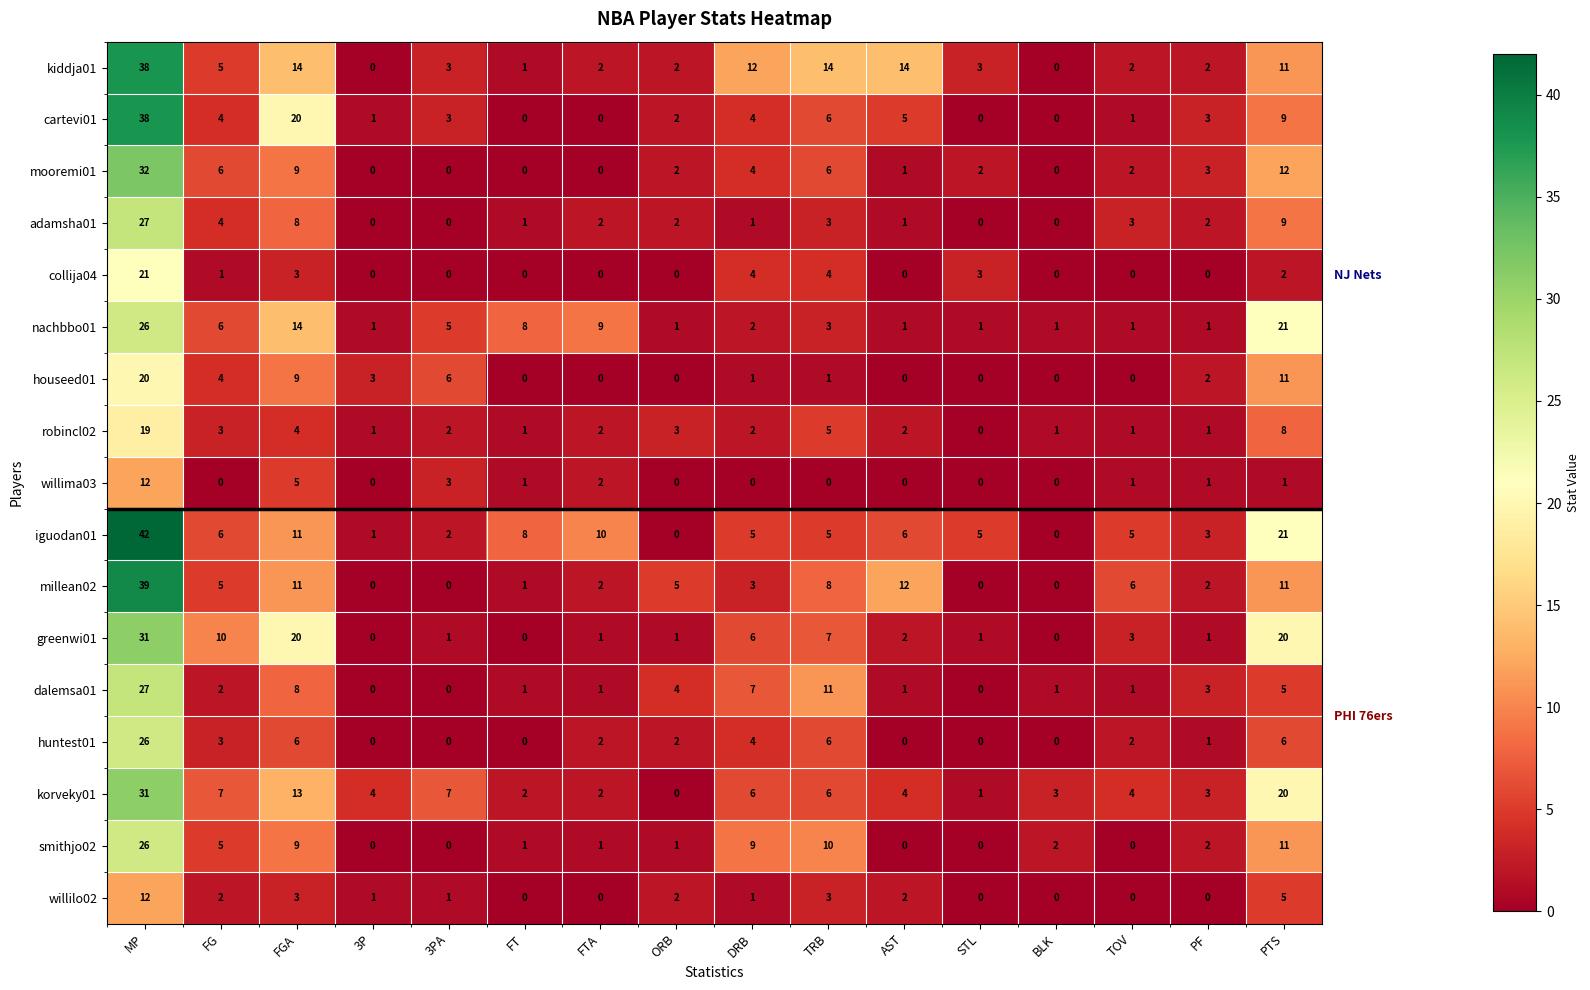

What is the average value of the cartevi01 series?

6